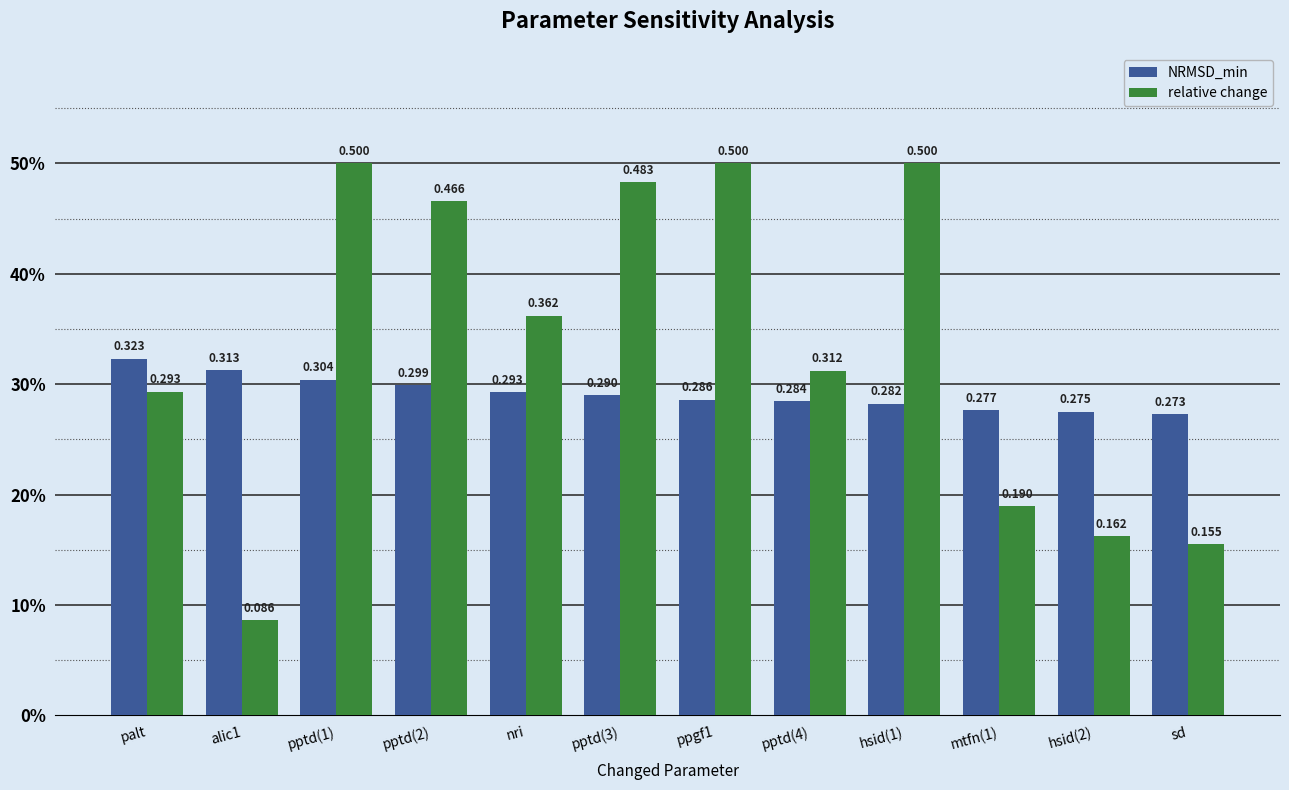

Are the bars horizontal?

No